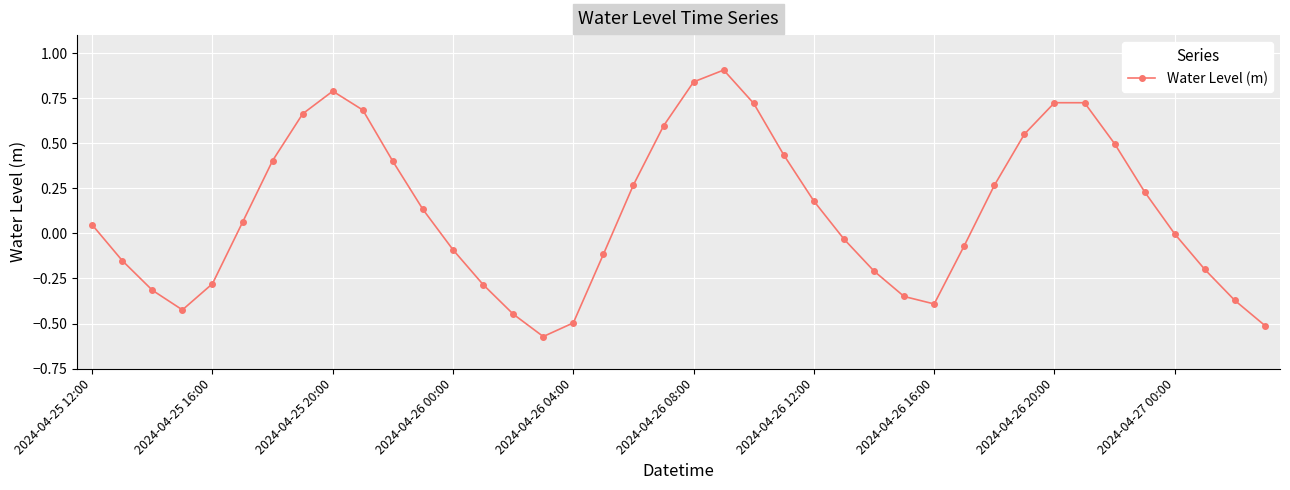

What is the sum of all values?

4.8